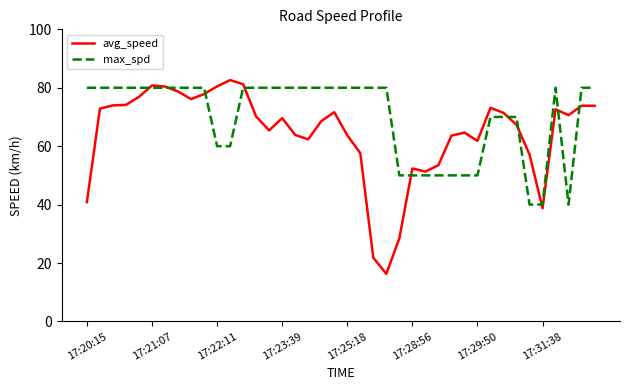

What is the smallest value displayed?

16.3